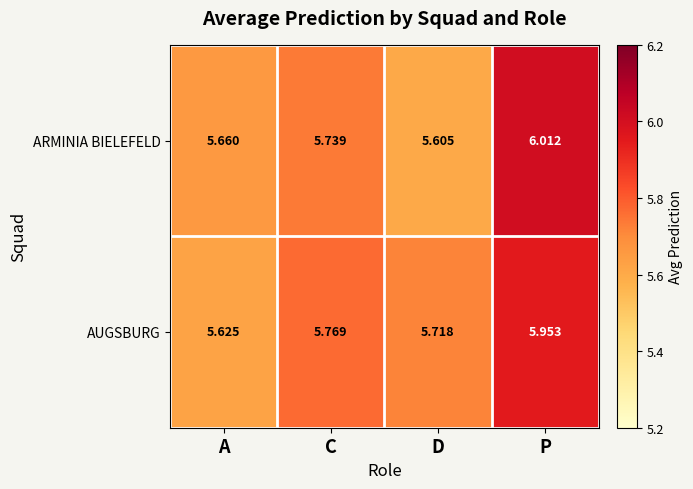

At how many categories does at least one series exceed 5?

4